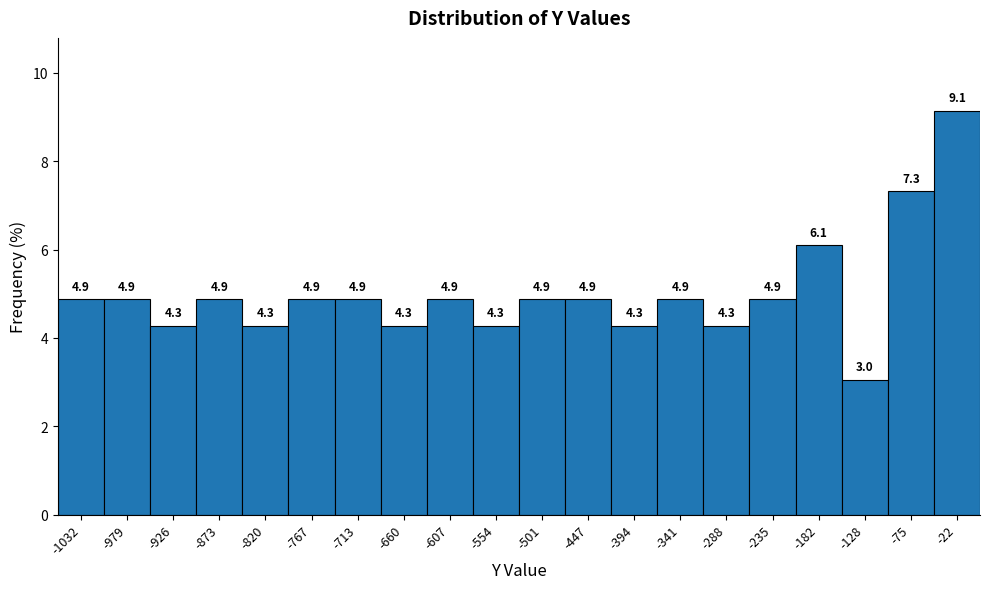

Reading left to right, list every bar in this chart as the range it spans on the x-axis followed by its height. The bar edges are not printed on the chart, so give them approximately, as read against the axis.

-1060 to -1010: 4.9
-1010 to -950: 4.9
-950 to -900: 4.3
-900 to -850: 4.9
-850 to -790: 4.3
-790 to -740: 4.9
-740 to -690: 4.9
-690 to -630: 4.3
-630 to -580: 4.9
-580 to -530: 4.3
-530 to -470: 4.9
-470 to -420: 4.9
-420 to -370: 4.3
-370 to -310: 4.9
-310 to -260: 4.3
-260 to -210: 4.9
-210 to -150: 6.1
-150 to -100: 3.0
-100 to -50: 7.3
-50 to 0: 9.1